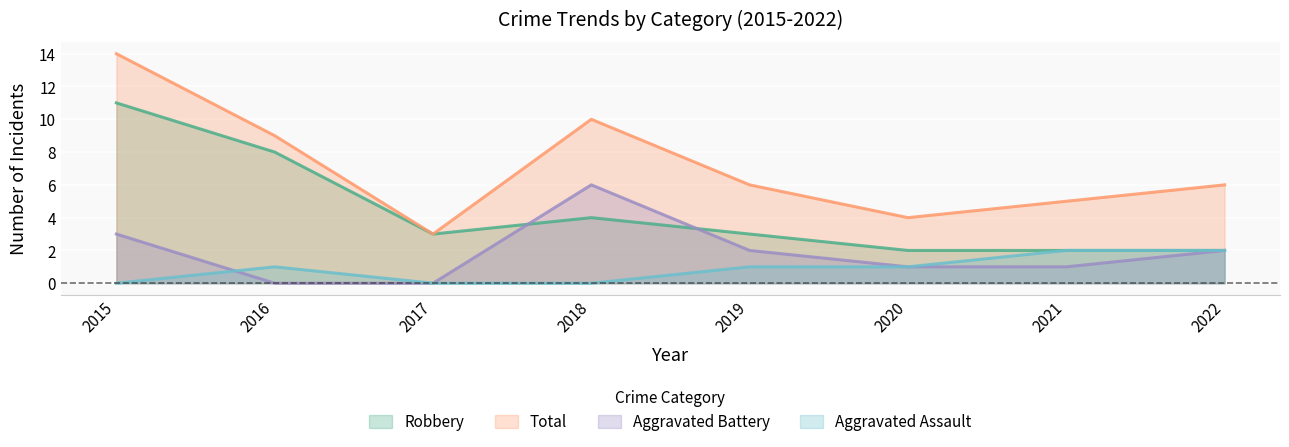

What is the value of the Aggravated Battery point at the 6th from the left?

1